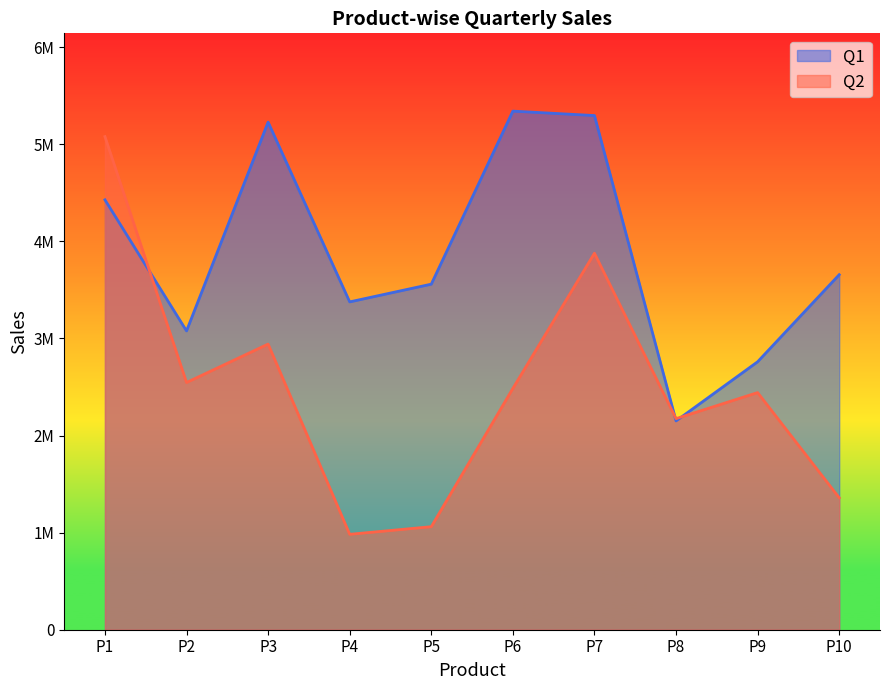

Which label corresponds to the largest value in the chart?

P6